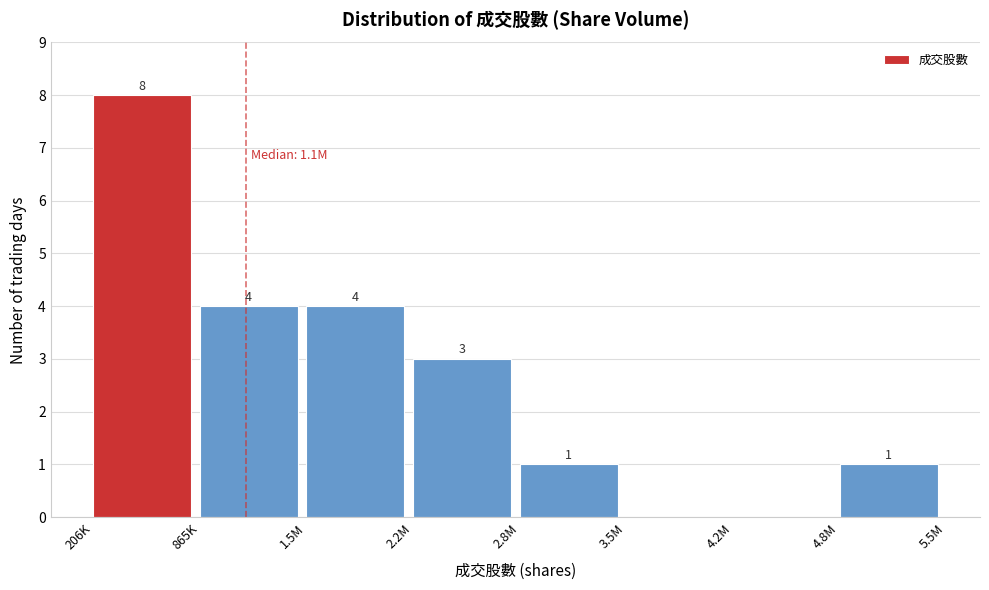

Reading right to left, extract all data points from this chart.

4.8M=1	4.2M=0	3.5M=0	2.8M=1	2.2M=3	1.5M=4	865K=4	206K=8